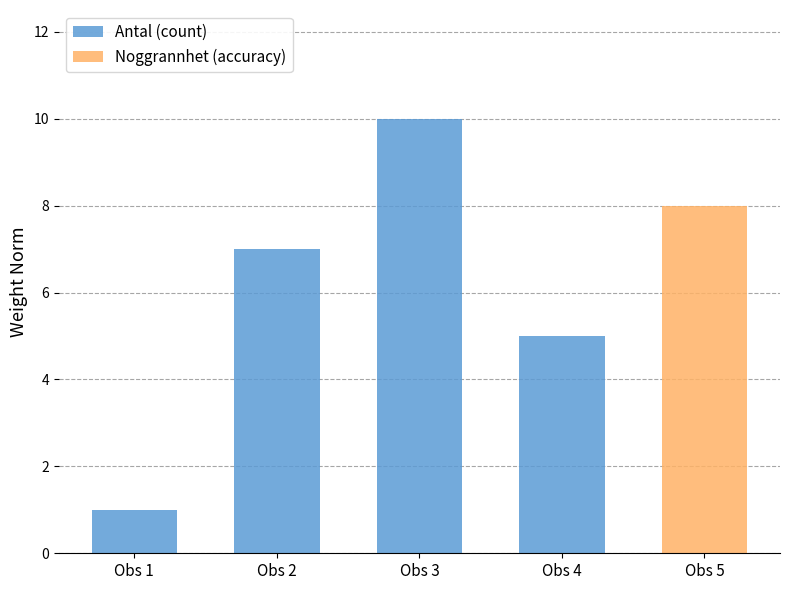

The Antal (count) series shows 1 at Obs 1. True or false?

True